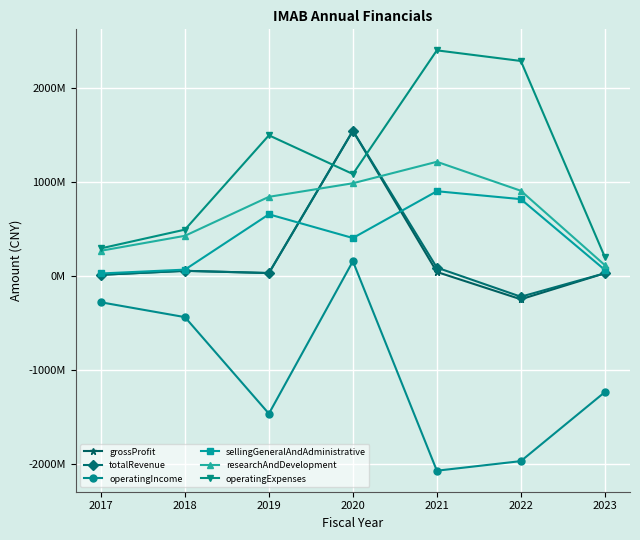

Does the chart have visible grid lines?

Yes